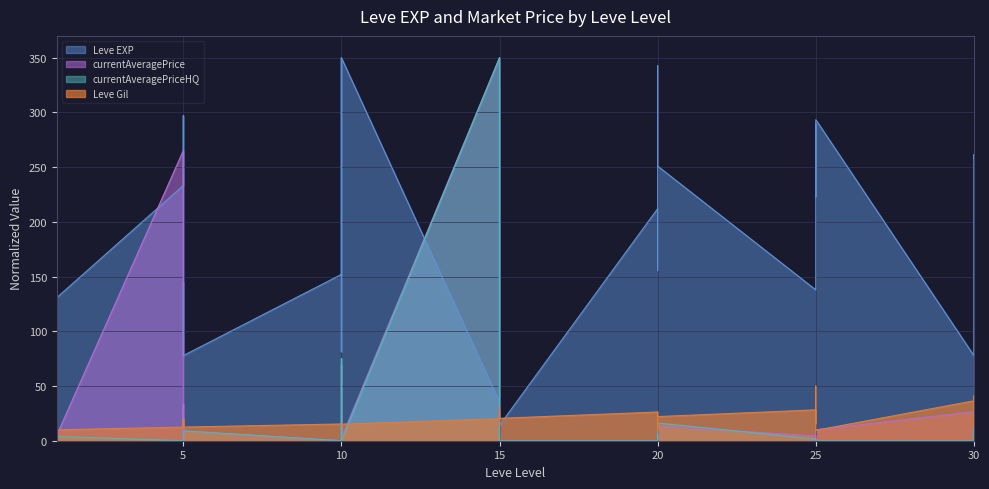

What is the value of the Leve Gil point at the 17th from the left?

15.3